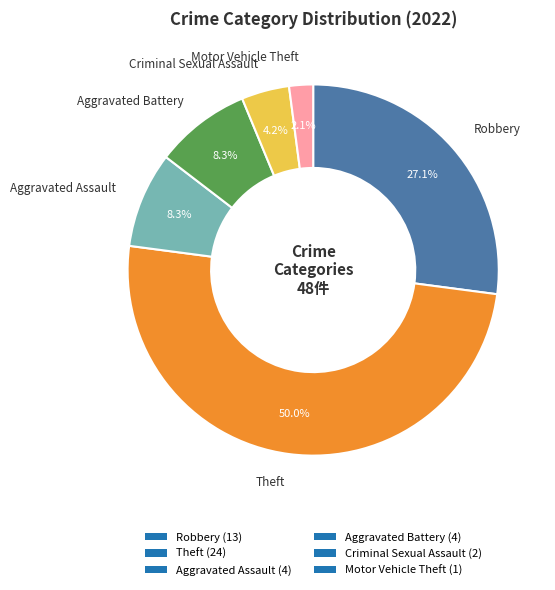

What is the largest slice in the pie chart?

Theft (24)